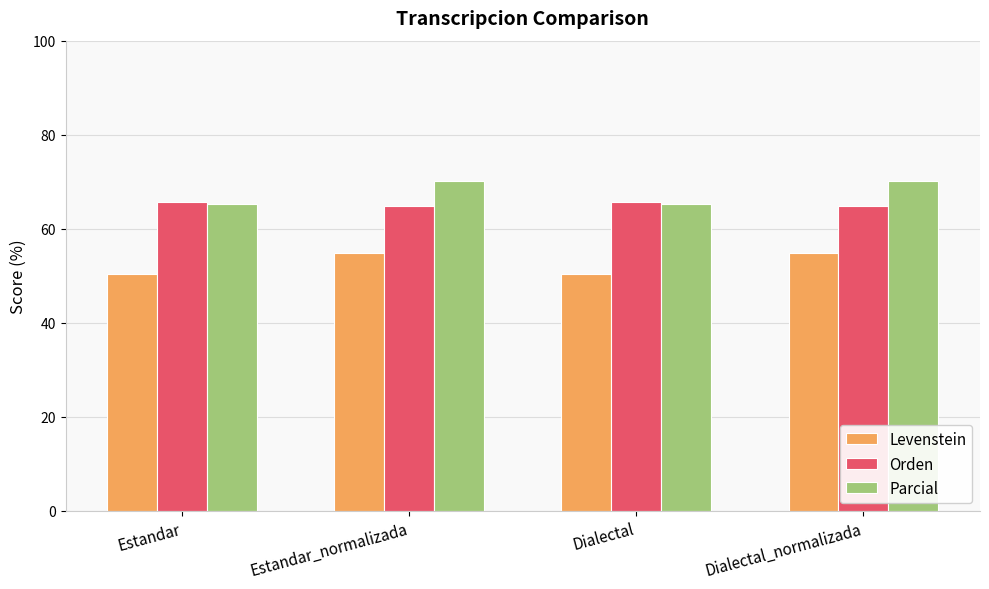

What is the average value of the Levenstein series?

52.6